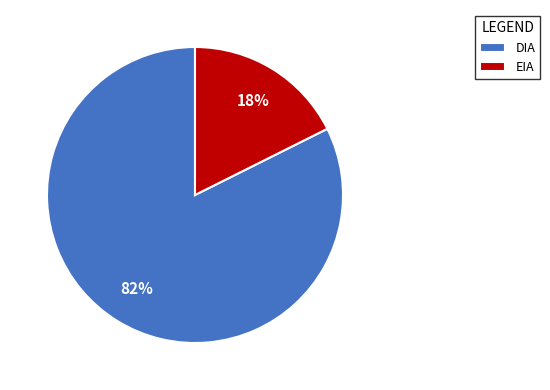

Which slice is the largest?

DIA